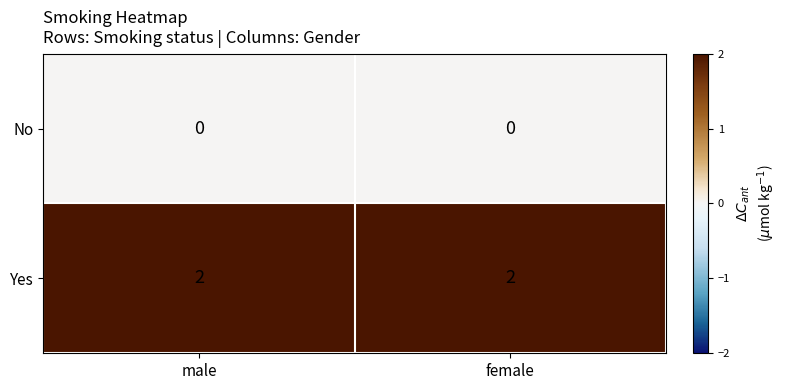

At how many categories does at least one series exceed 0?

2